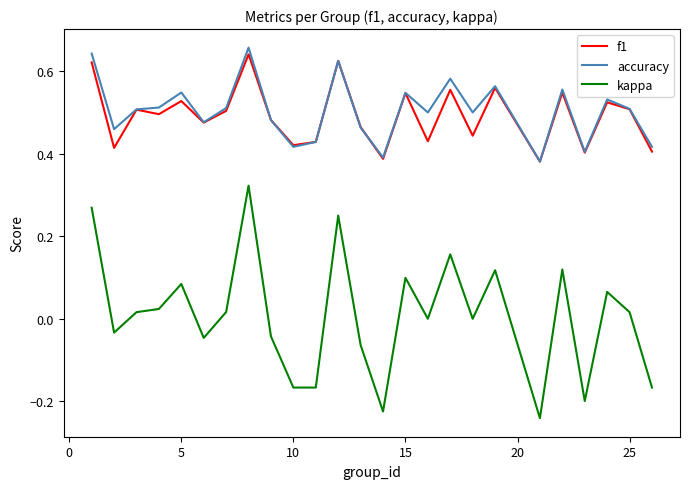

True or false: accuracy and kappa intersect in this chart.

False